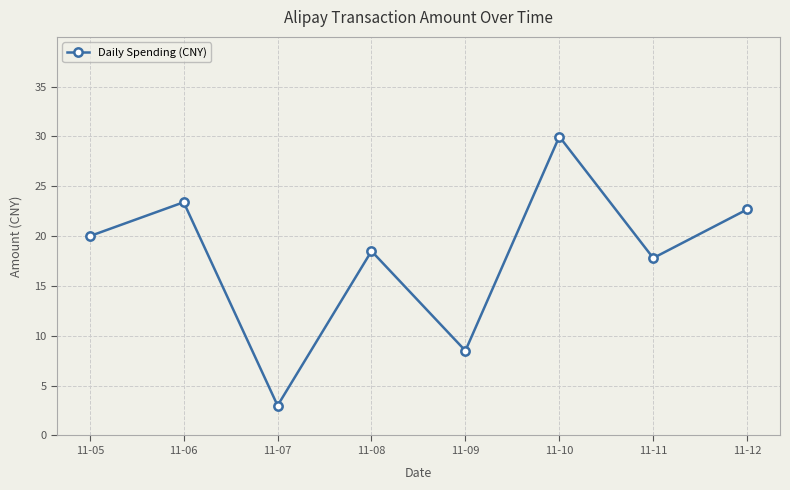

How many series are shown in this chart?

1